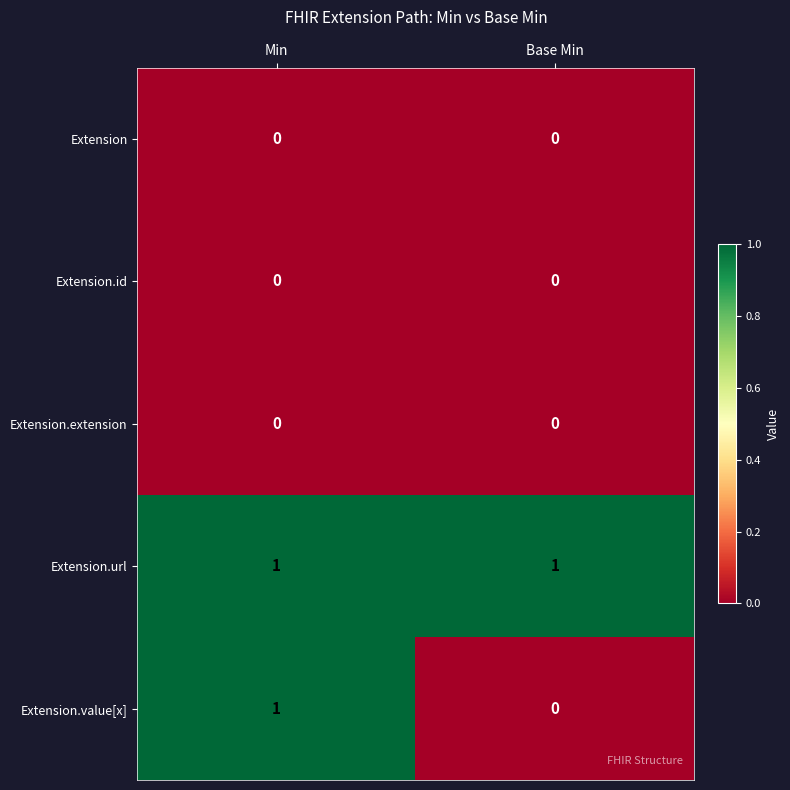

Reading left to right, list all the values displayed in this chart.

Extension: Min=0	Base Min=0
Extension.id: Min=0	Base Min=0
Extension.extension: Min=0	Base Min=0
Extension.url: Min=1	Base Min=1
Extension.value[x]: Min=1	Base Min=0